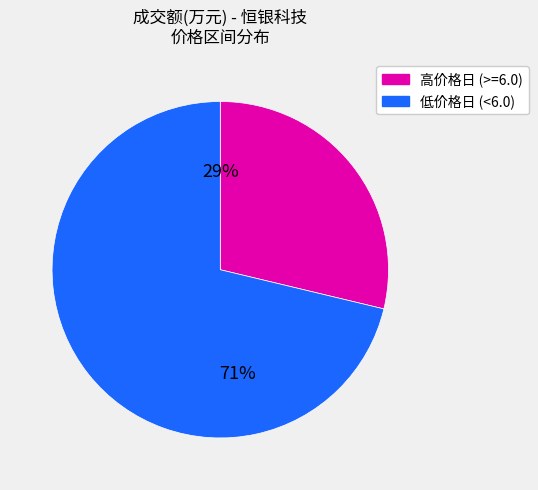

To the nearest percent, what is the average slice percentage?

50%